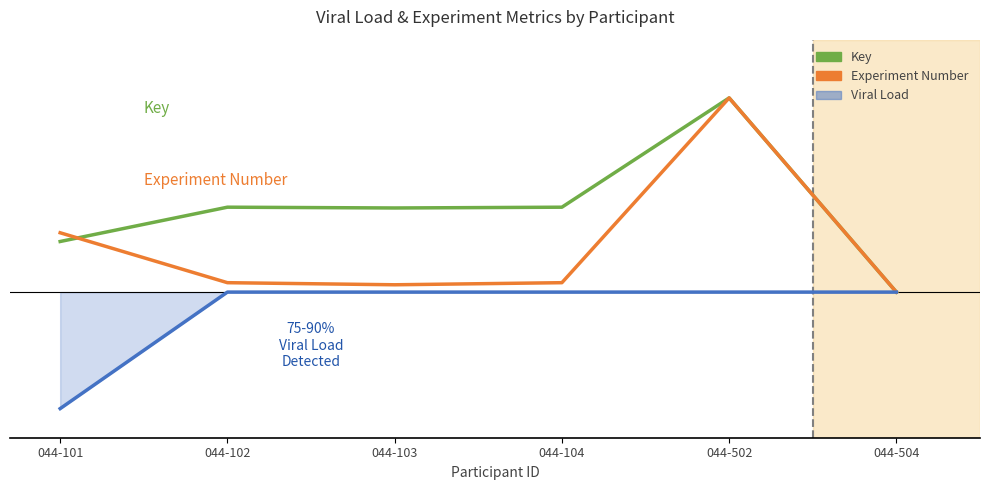

After their last crossing, which series has the higher values: Key or Experiment Number?

Key